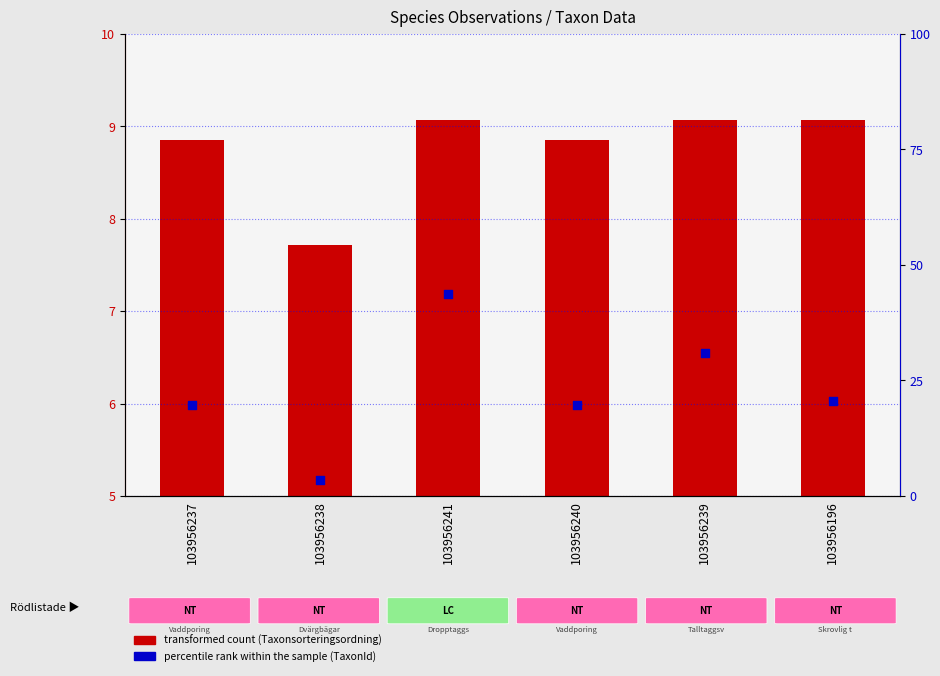

At which category is the sum across all series the highest?

103956241